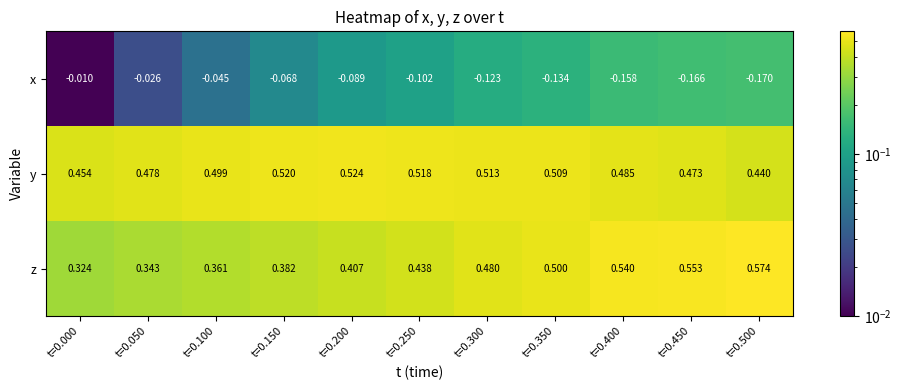

Which series has the largest total across all categories?

y